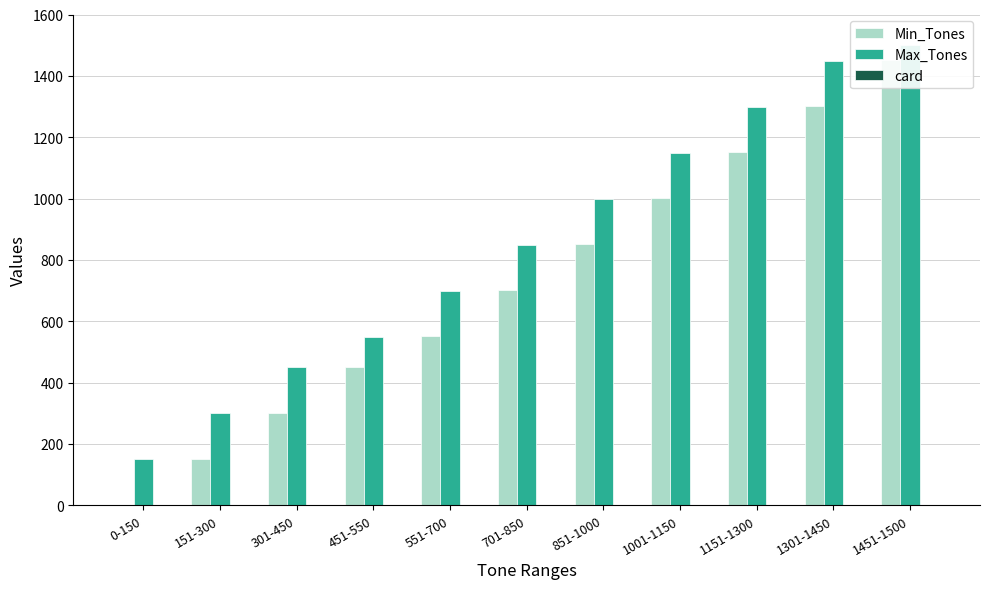

Reading left to right, extract all data points from this chart.

Min_Tones: 0	151	301	451	551	701	851	1001	1151	1301	1451
Max_Tones: 150	300	450	550	700	850	1000	1150	1300	1450	1500
card: 2	2	2	2	2	2	2	2	2	2	2